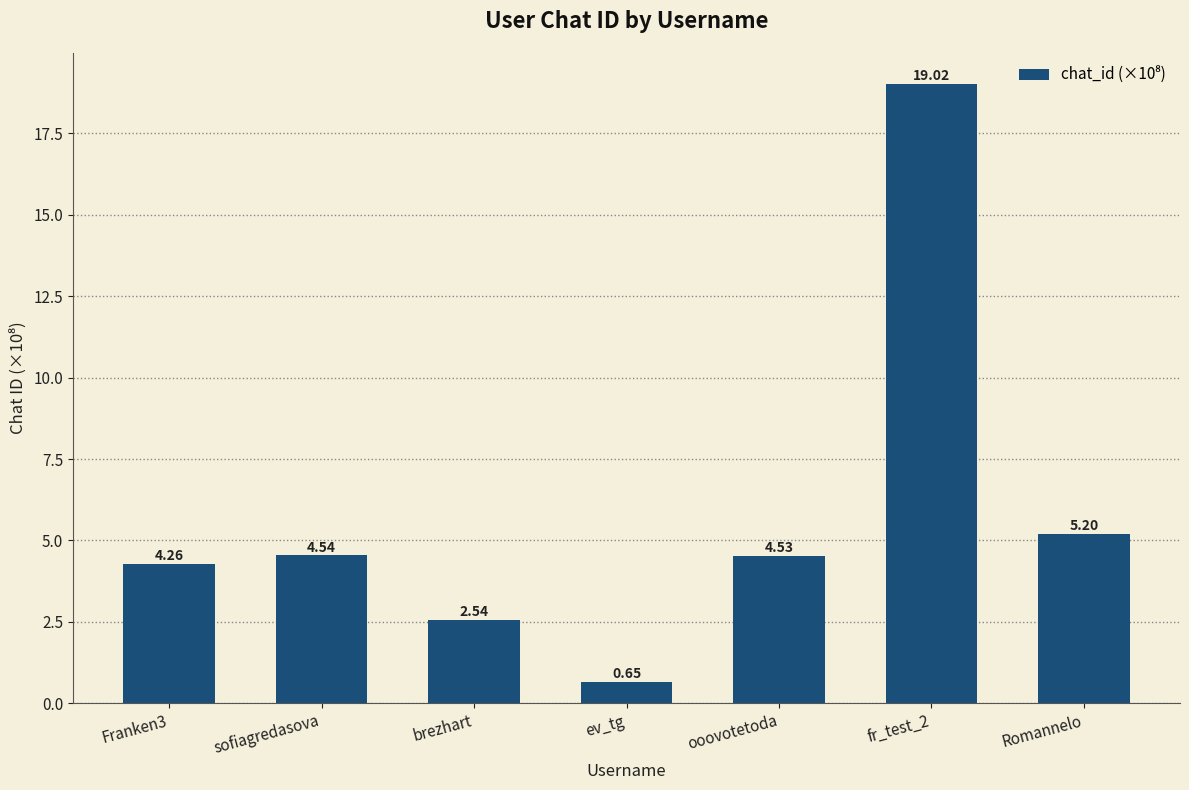

Does the chart contain stacked bars?

No